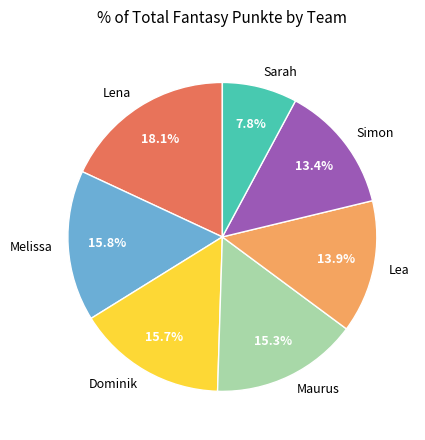

Between Dominik and Lea, which is larger?

Dominik